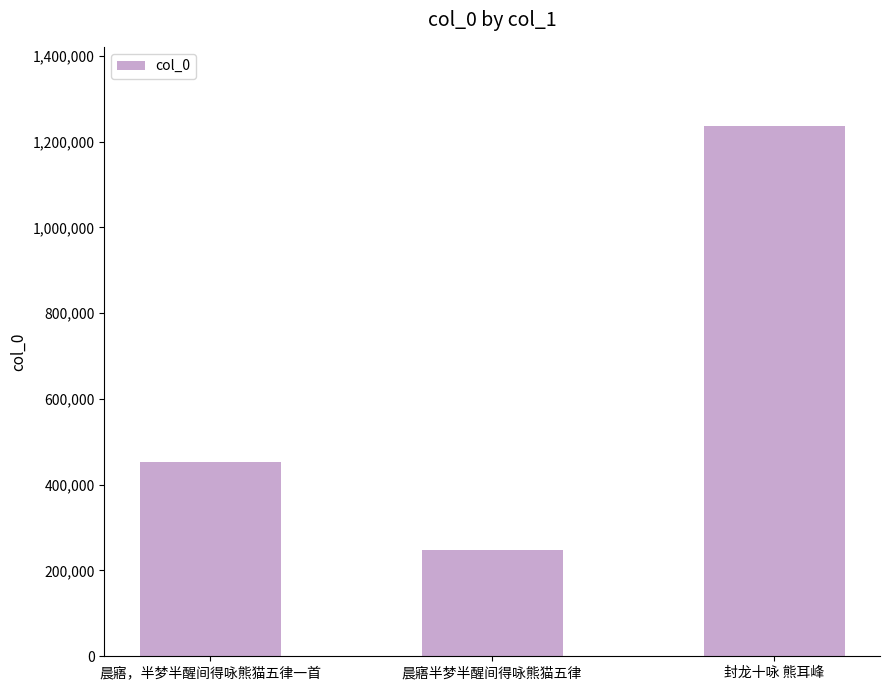

Between 晨寤，半梦半醒间得咏熊猫五律一首 and 晨寤半梦半醒间得咏熊猫五律, which is larger?

晨寤，半梦半醒间得咏熊猫五律一首